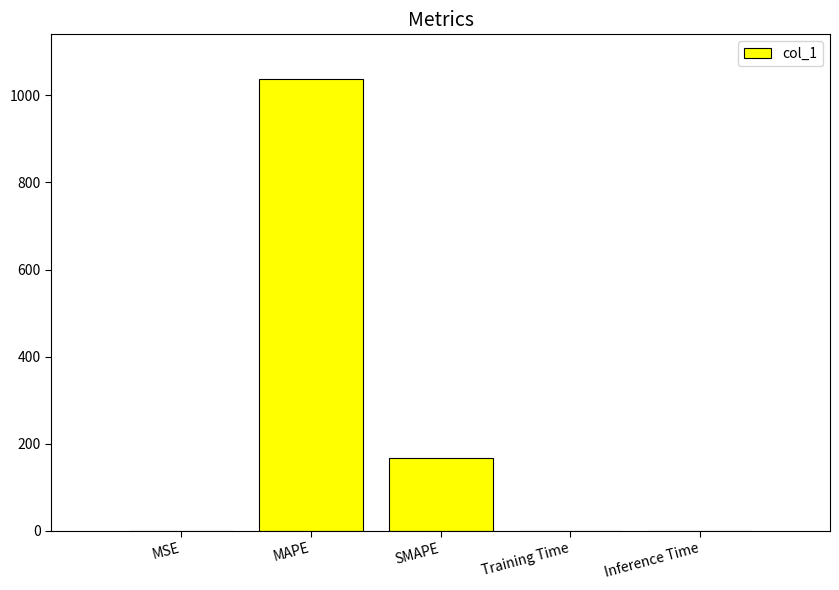

What is the maximum value shown in the chart?

1036.5